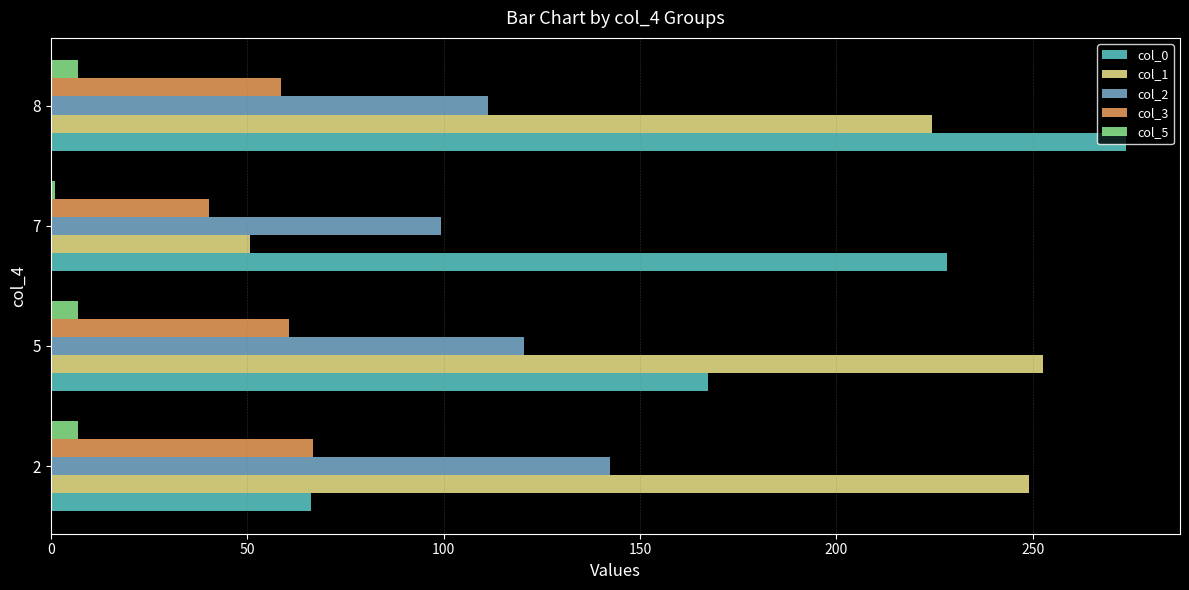

Which series changed the most between 2 and 5?

col_0